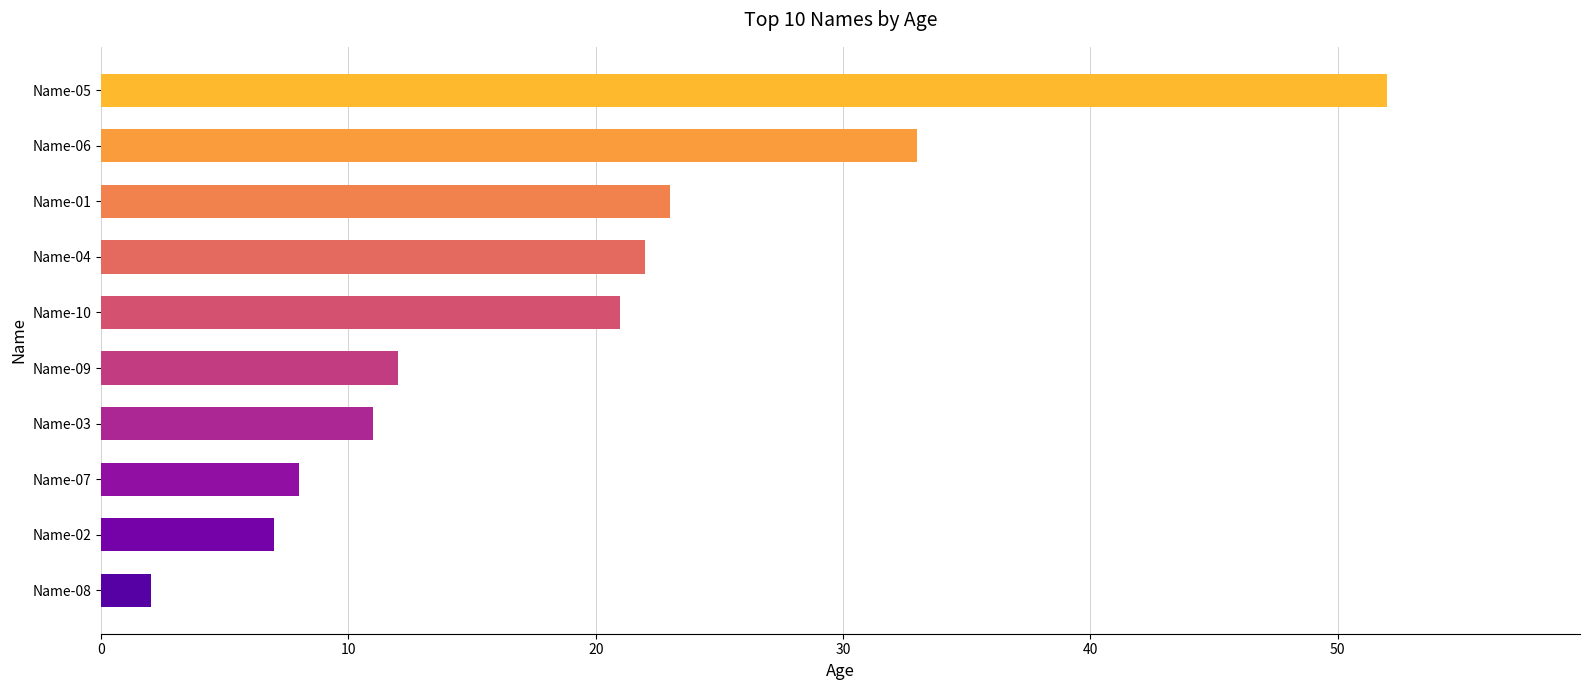

Reading top to bottom, transcribe all the data shown in this chart.

52	33	23	22	21	12	11	8	7	2